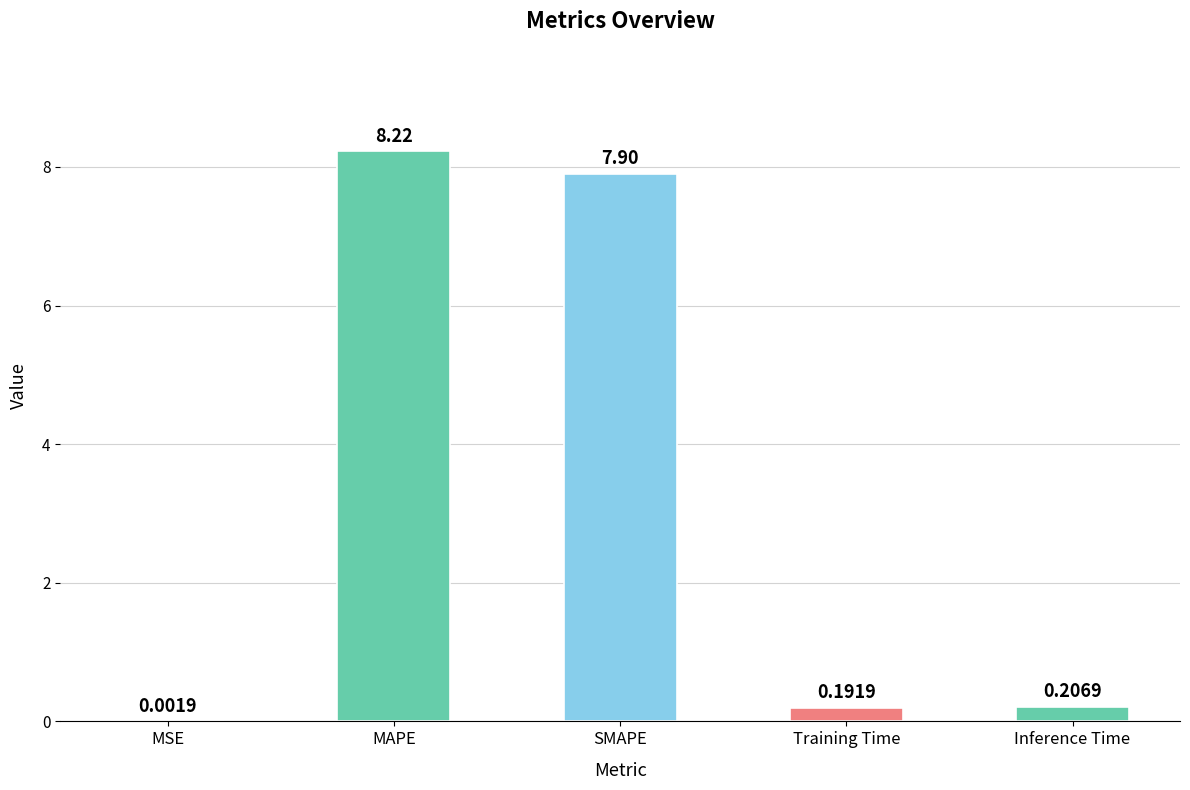

Approximately how many times larger is the value at SMAPE compared to MAPE?

1.0